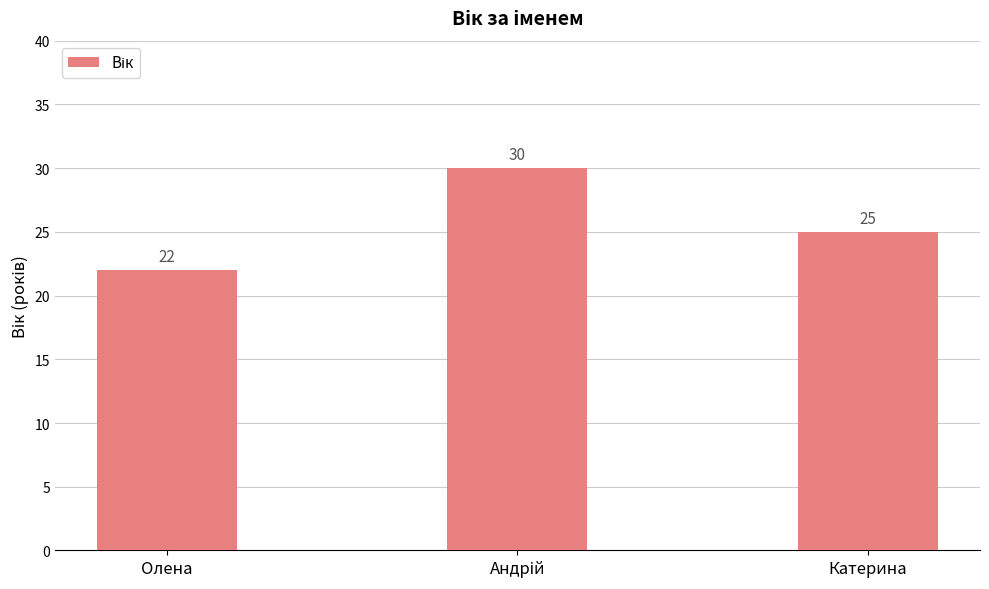

Which has a higher value, Катерина or Олена?

Катерина